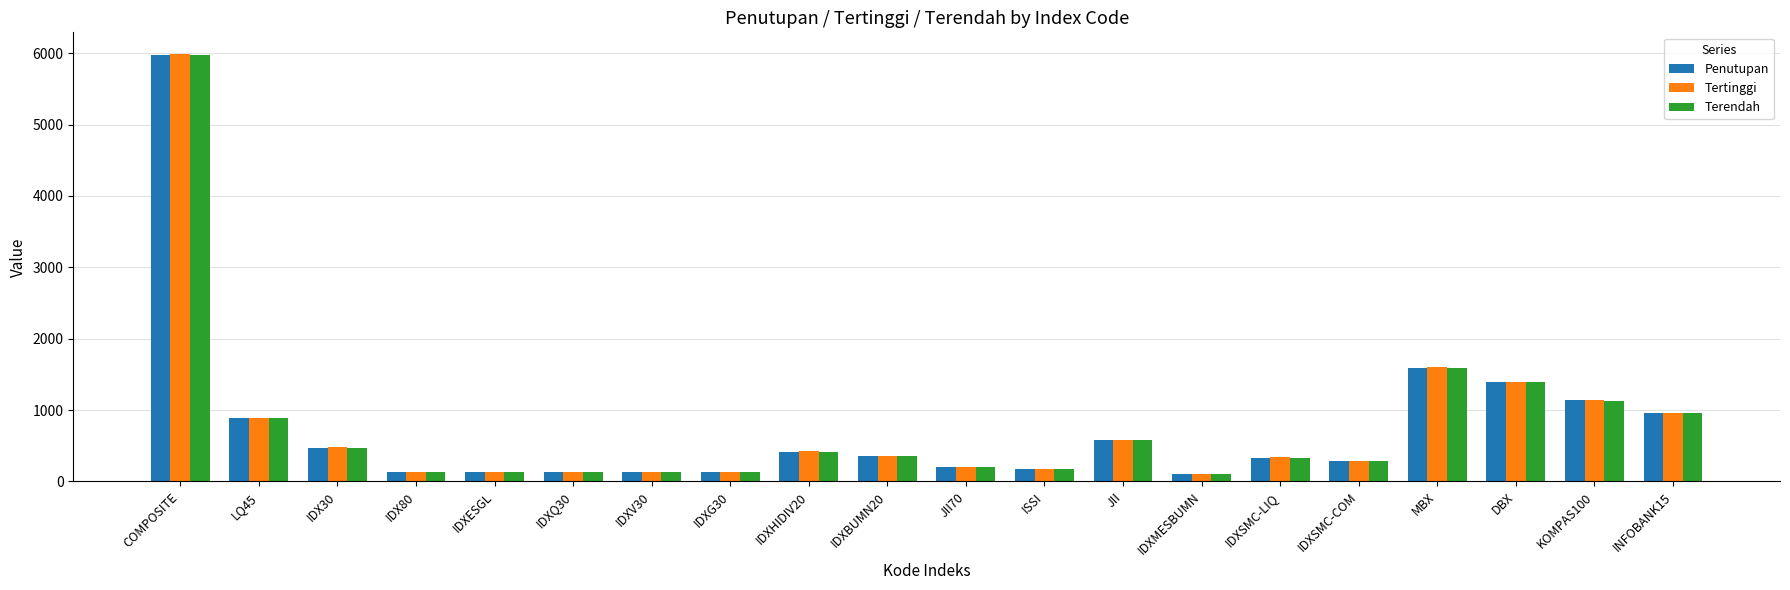

What are all the series names shown in the legend?

Penutupan, Tertinggi, Terendah